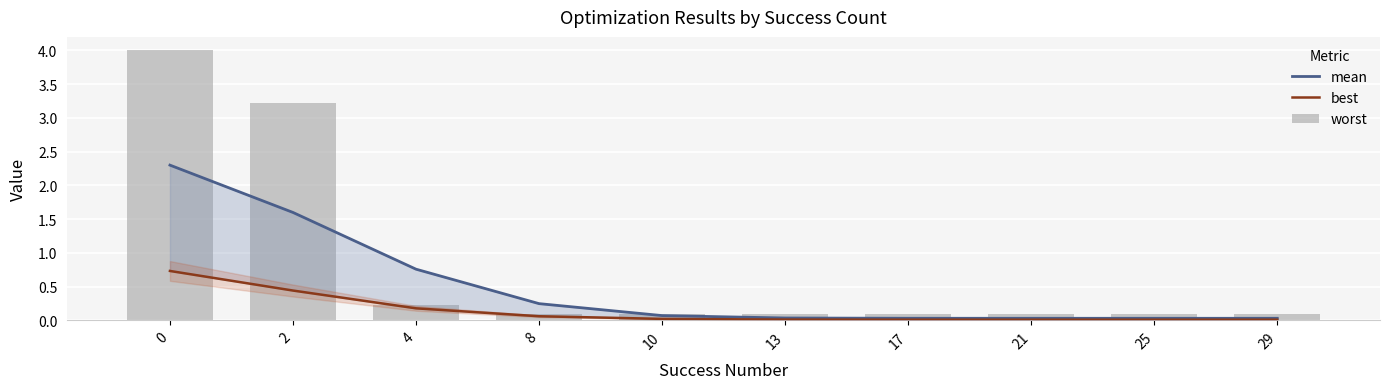

At which label is mean closest to 1?

4